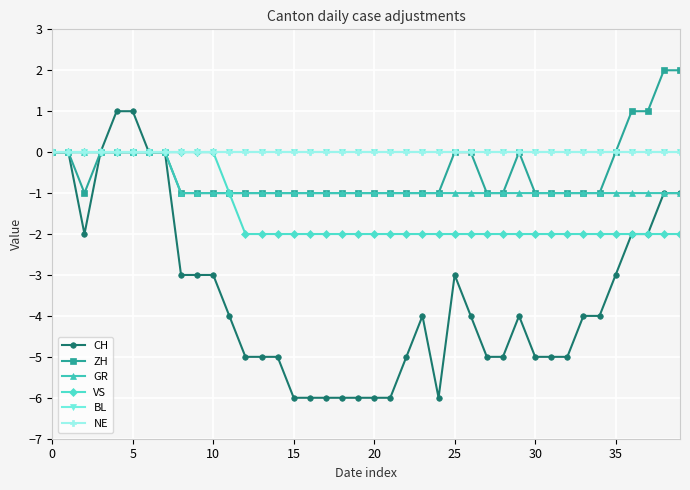

How many lines are shown in the chart?

6